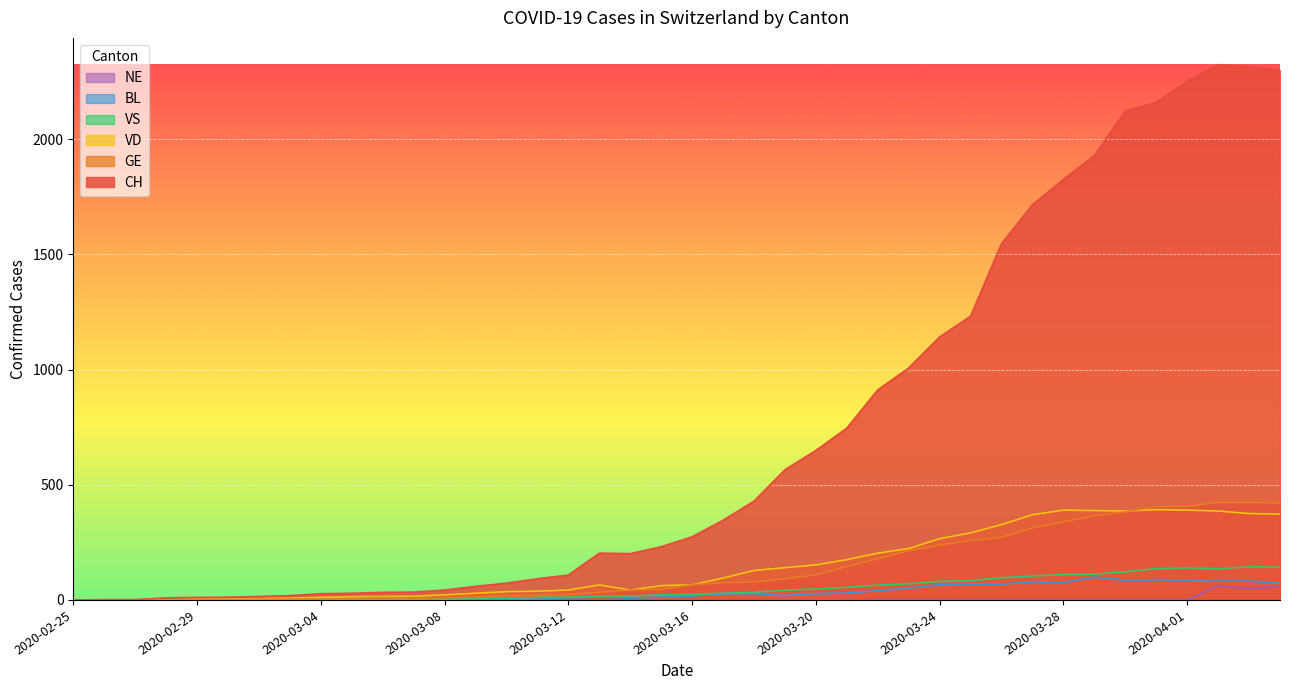

At which category does the chart reach its minimum across all series?

2020-02-25